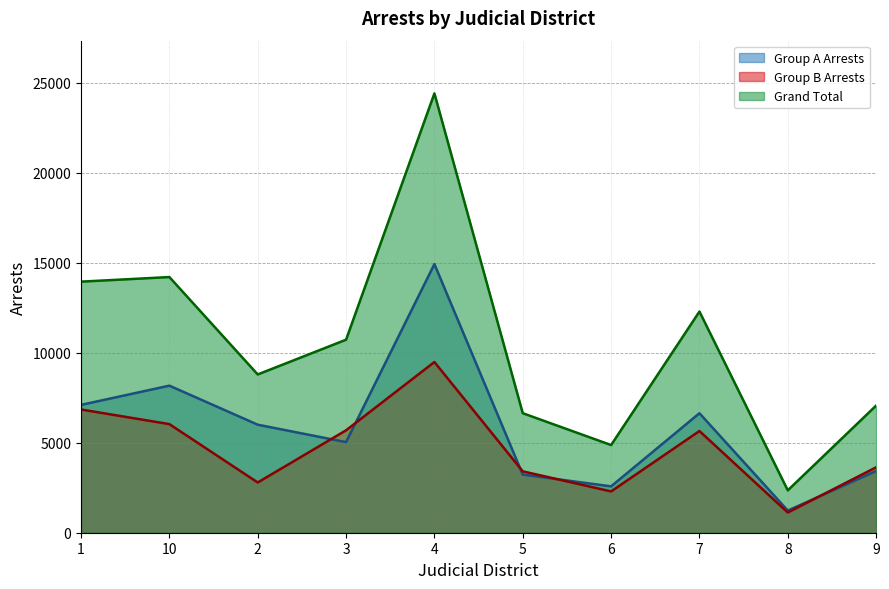

Where is the first local minimum for Group B Arrests?

2